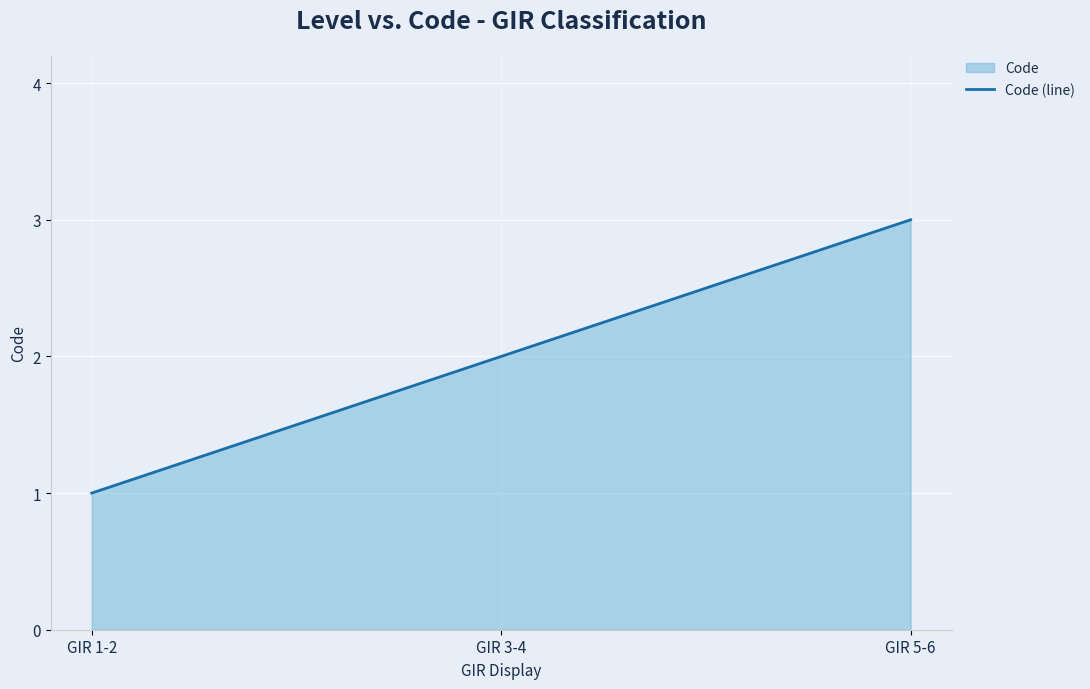

Which category has the highest value across all series?

GIR 5-6